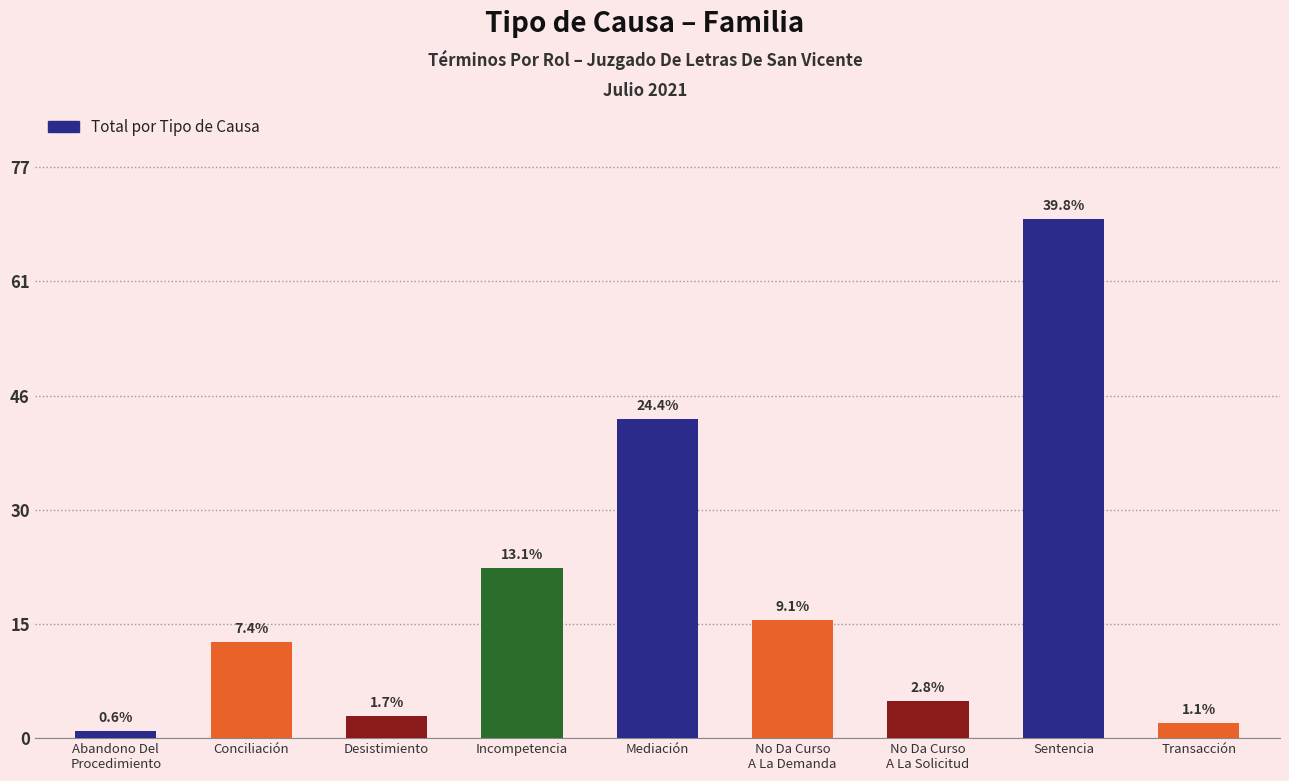

Does the chart contain any negative values?

No